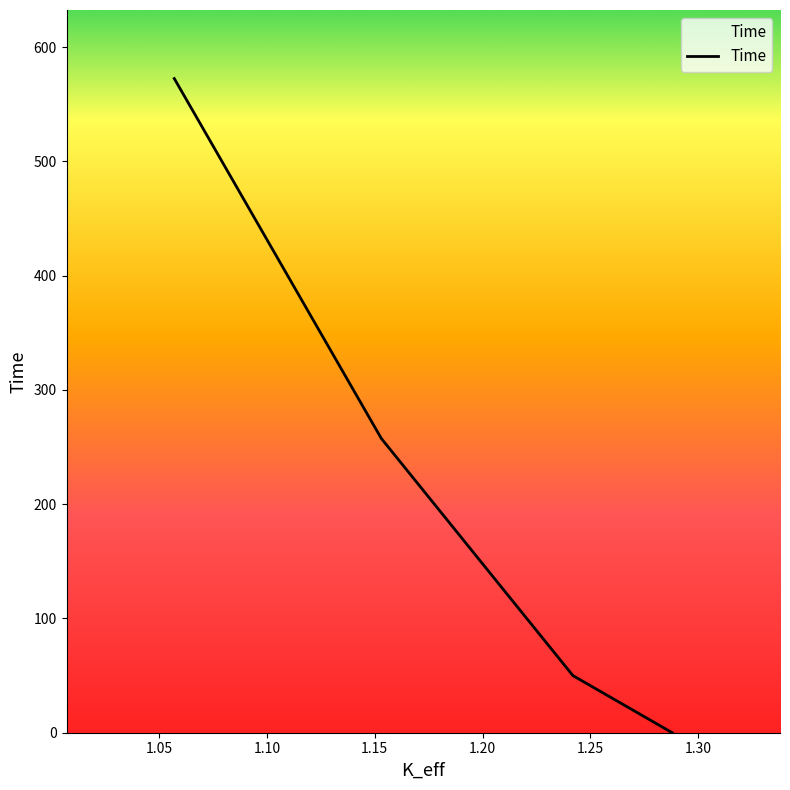

What is the difference between the values at 1.24192706 and 1.05698197?

522.5